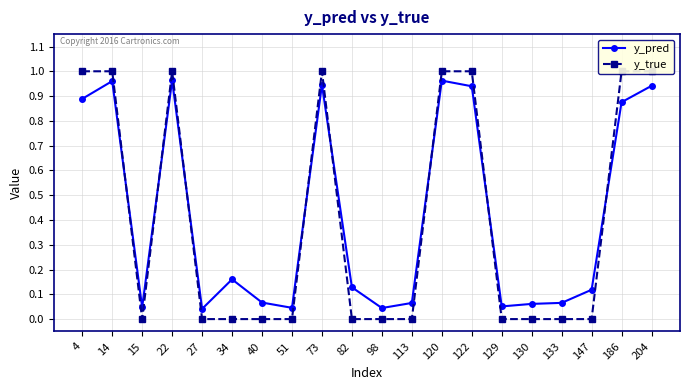

The value of y_pred at 4 is 1.2. True or false?

False